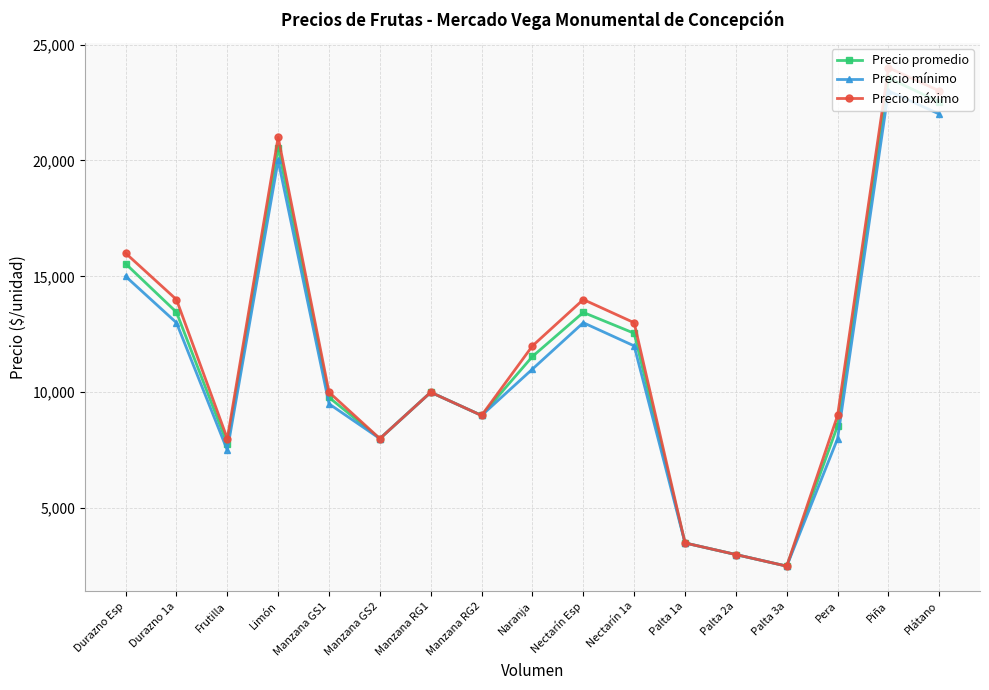

Which series has the largest range (max minus min)?

Precio máximo